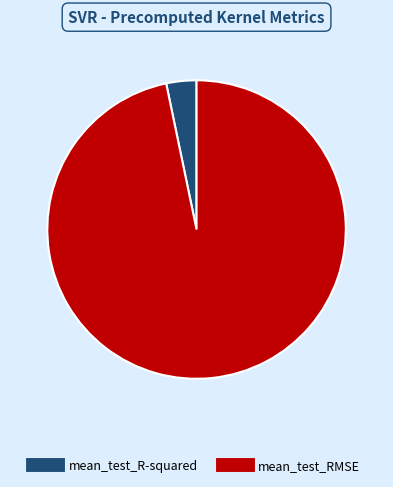

Is it true that mean_test_R-squared is 3% of the pie?

True